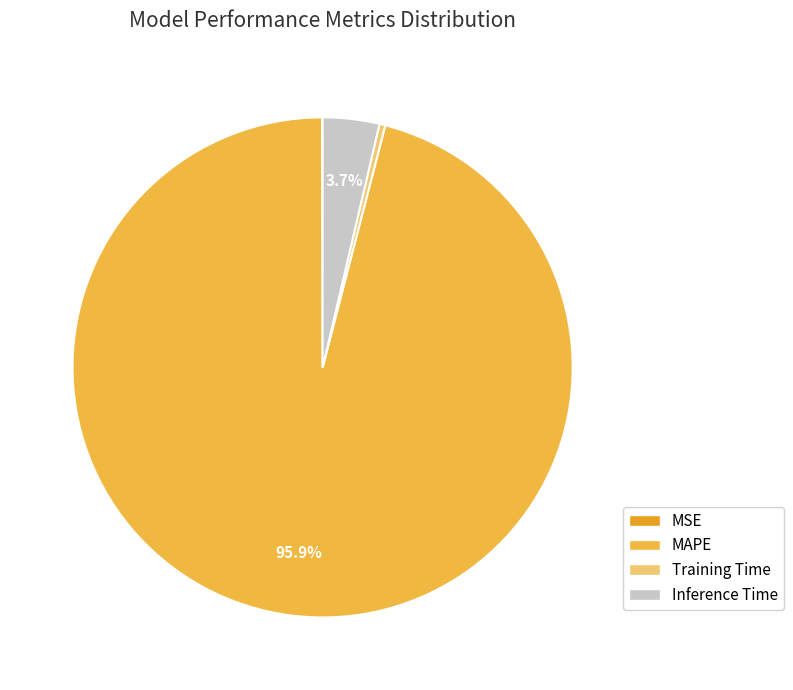

Is the sum of Inference Time and Training Time greater than half?

No